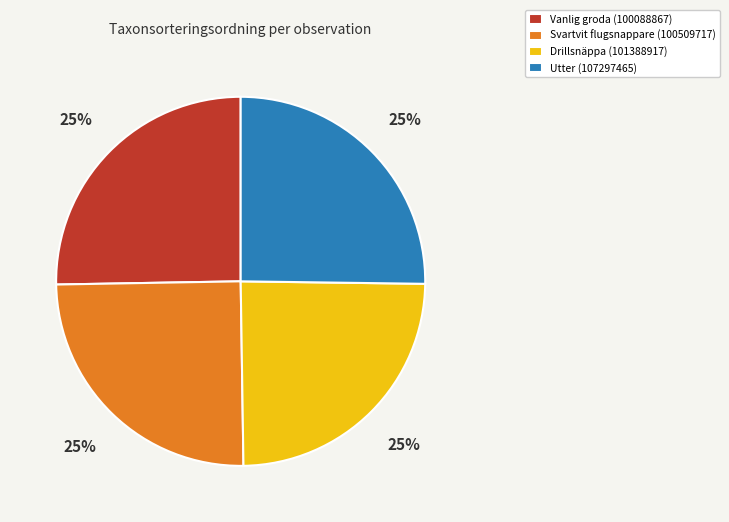

To the nearest percent, what is the average slice percentage?

25%